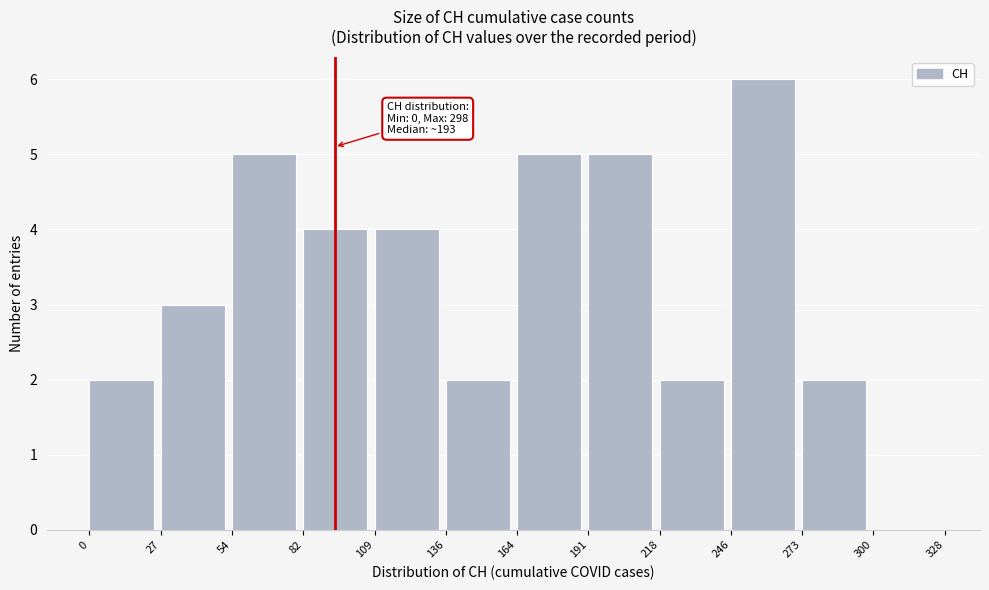

Over which range of the x-axis is the bar tallest?

246 to 273